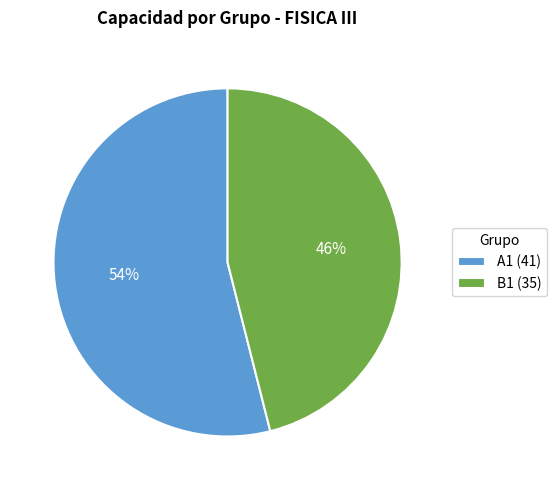

How many slices are in this pie chart?

2